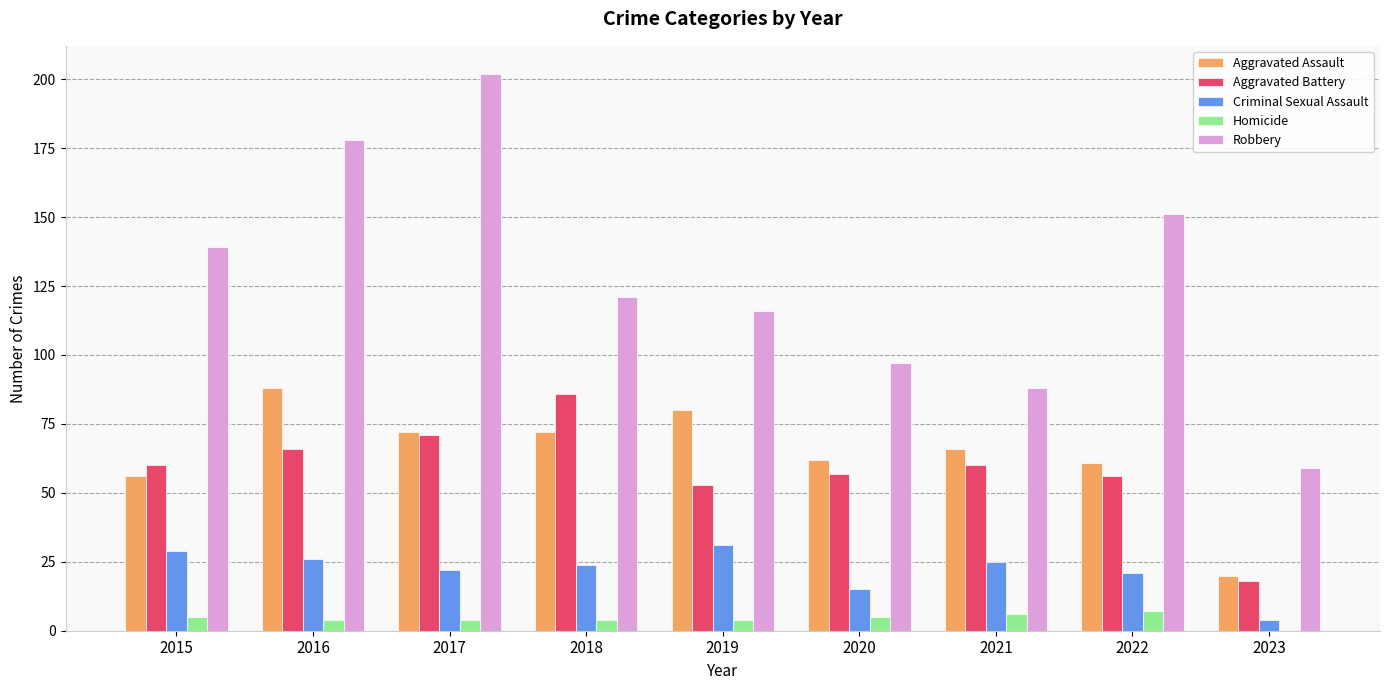

What is the maximum value for Robbery?

202